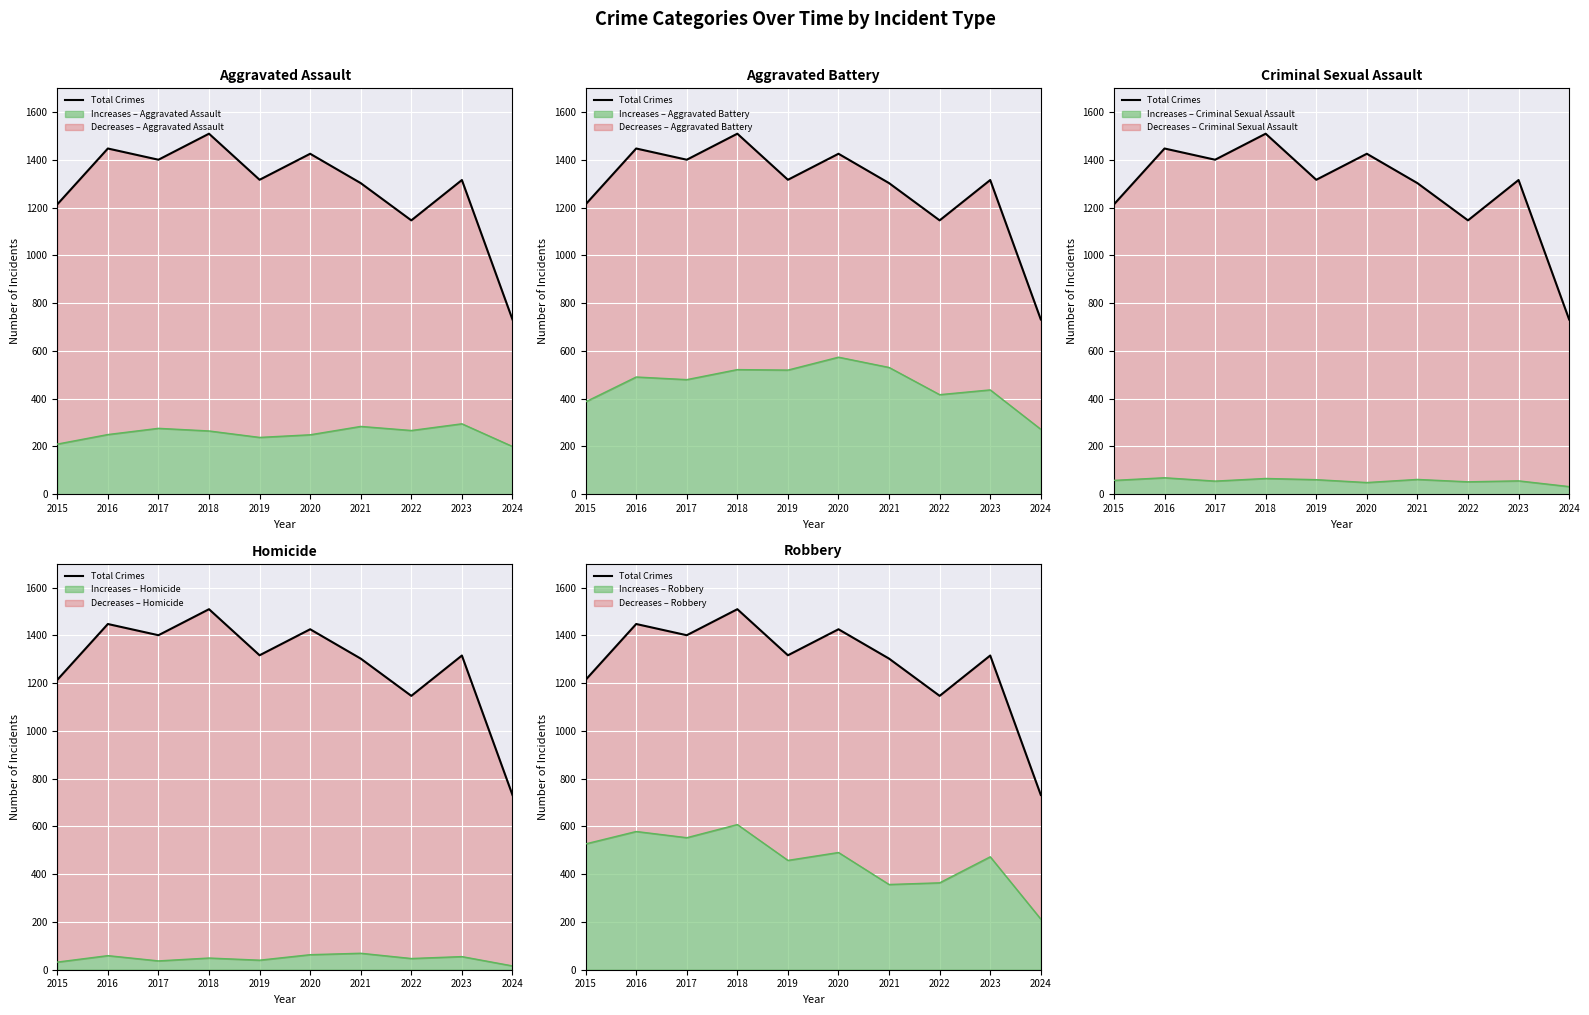

Where is the first local minimum?

2017